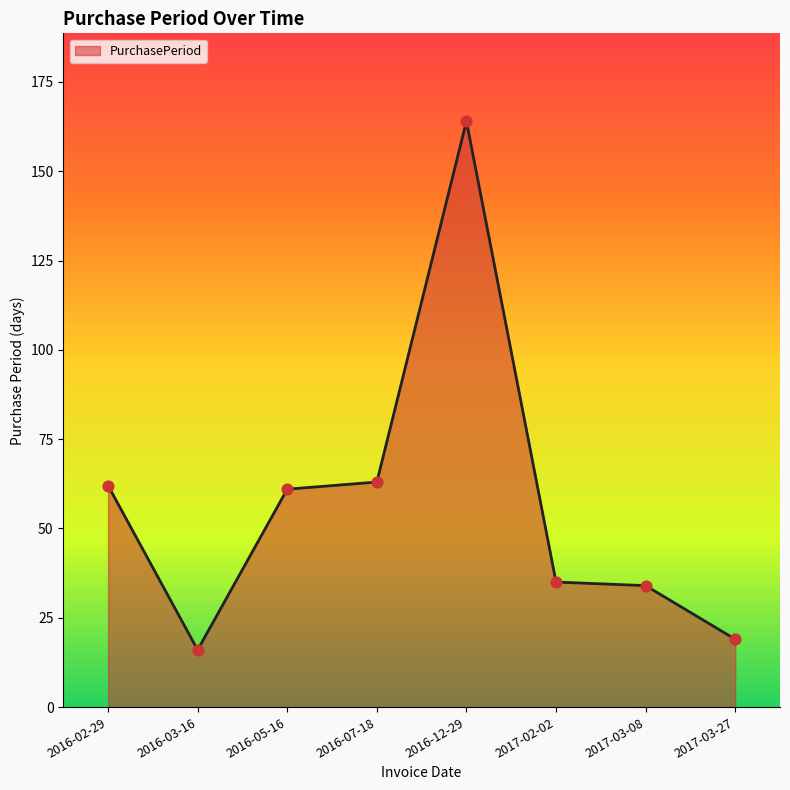

What is the change in value from 2017-03-08 to 2017-03-27?

-15